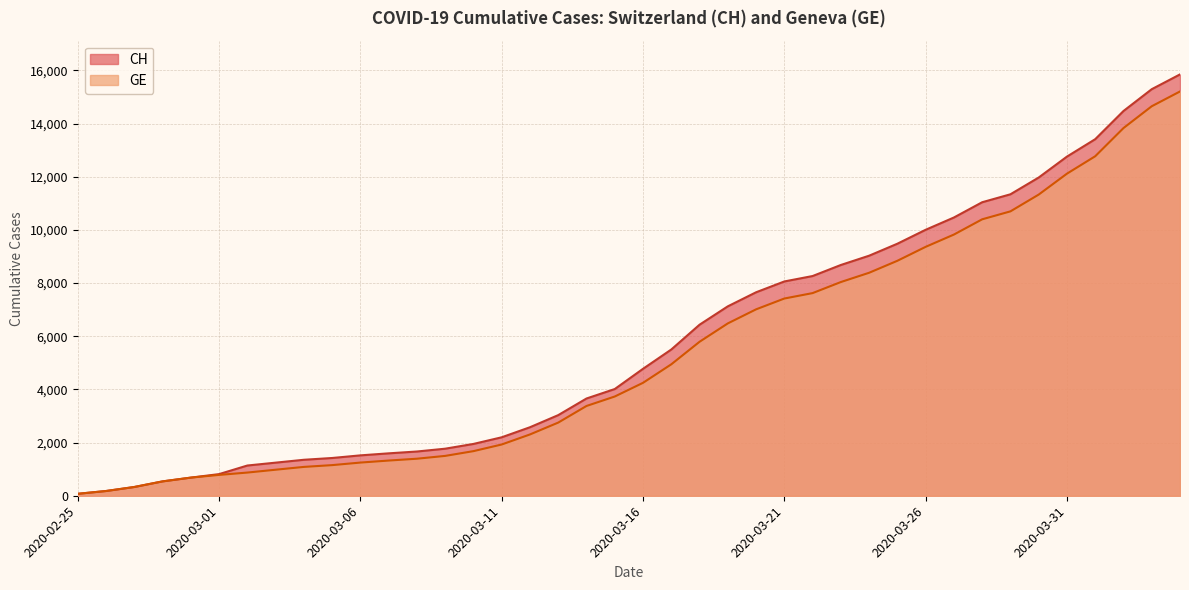

What is the highest value of the CH series?

15850